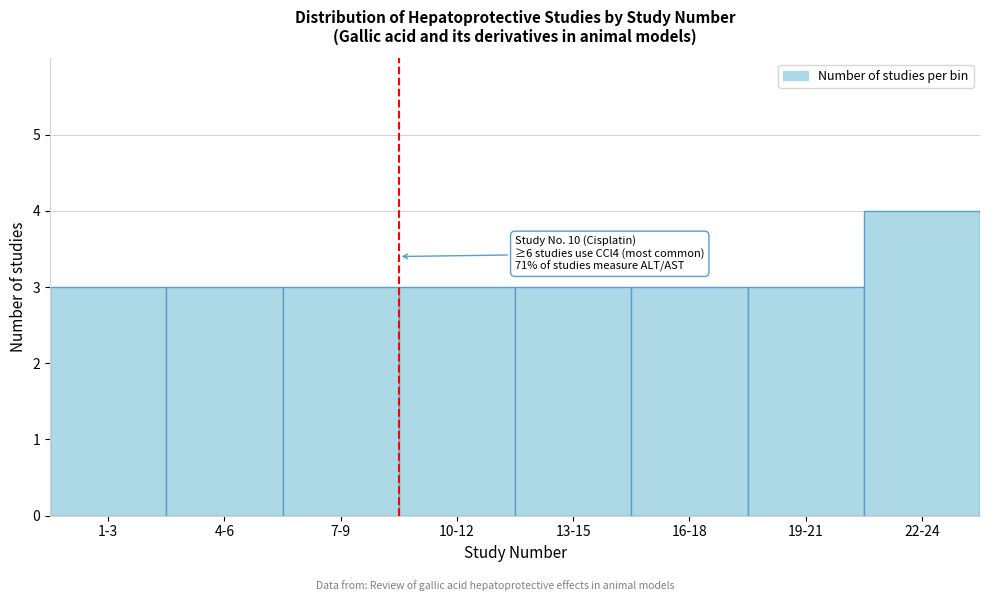

Reading left to right, list all the values displayed in this chart.

3	3	3	3	3	3	3	4